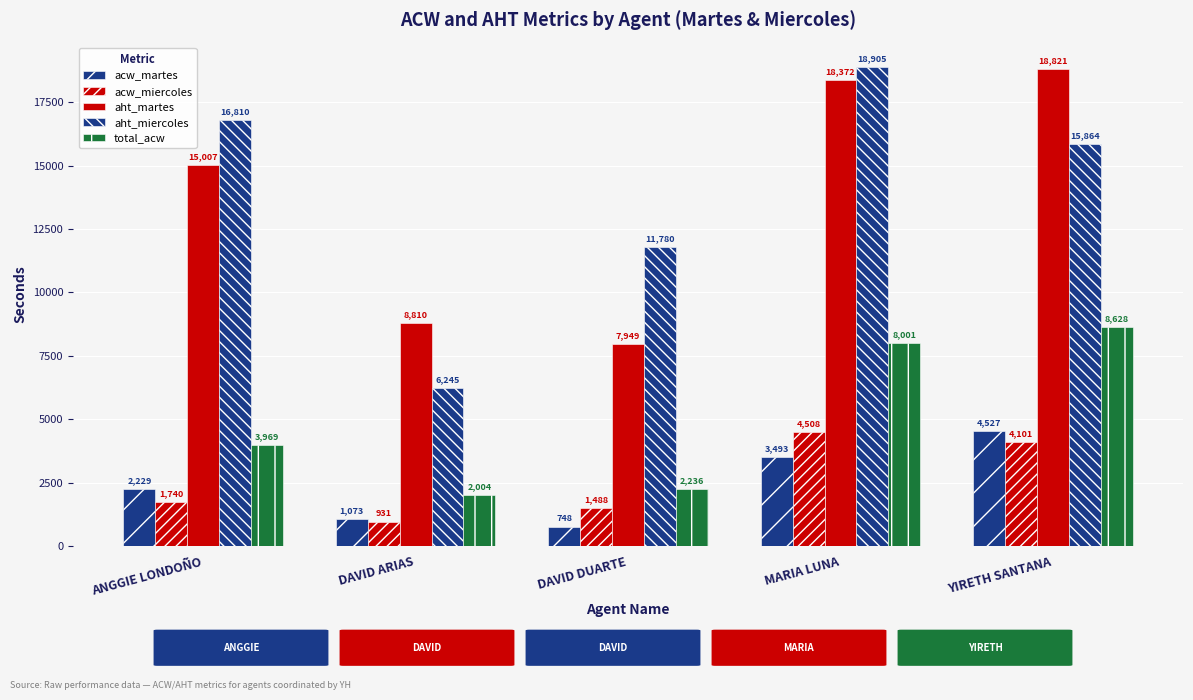

Count the number of categories in the chart.

5